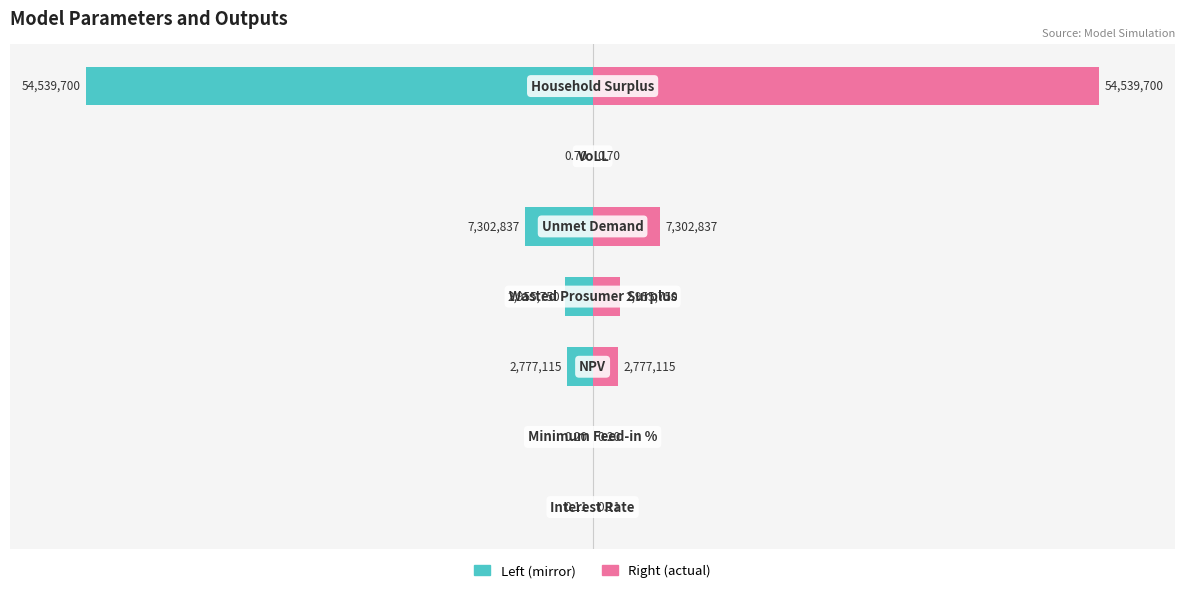

What is the average value of the Values (normalized left) series?

-17.7